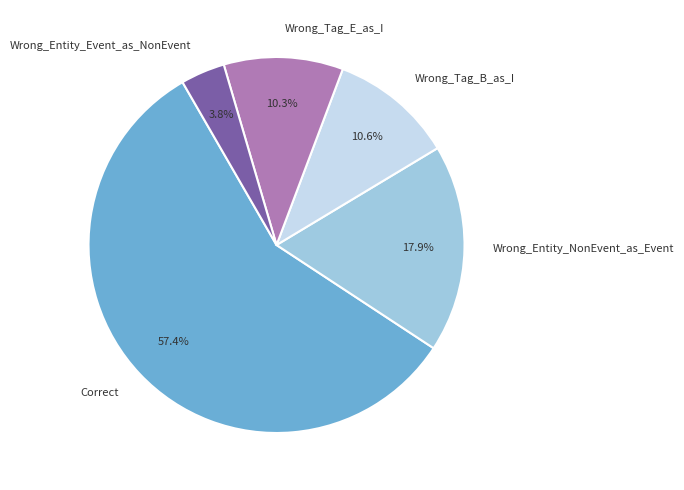

Is the sum of Wrong_Tag_B_as_I and Wrong_Entity_NonEvent_as_Event greater than half?

No